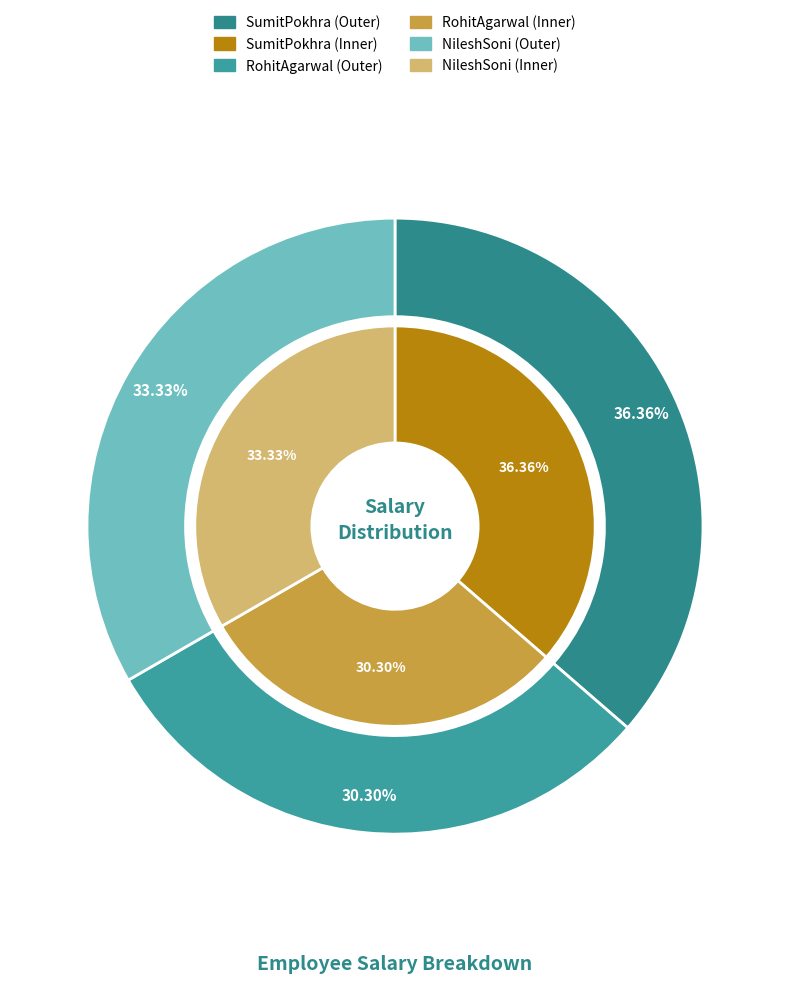

Is SumitPokhra the majority of the pie?

No